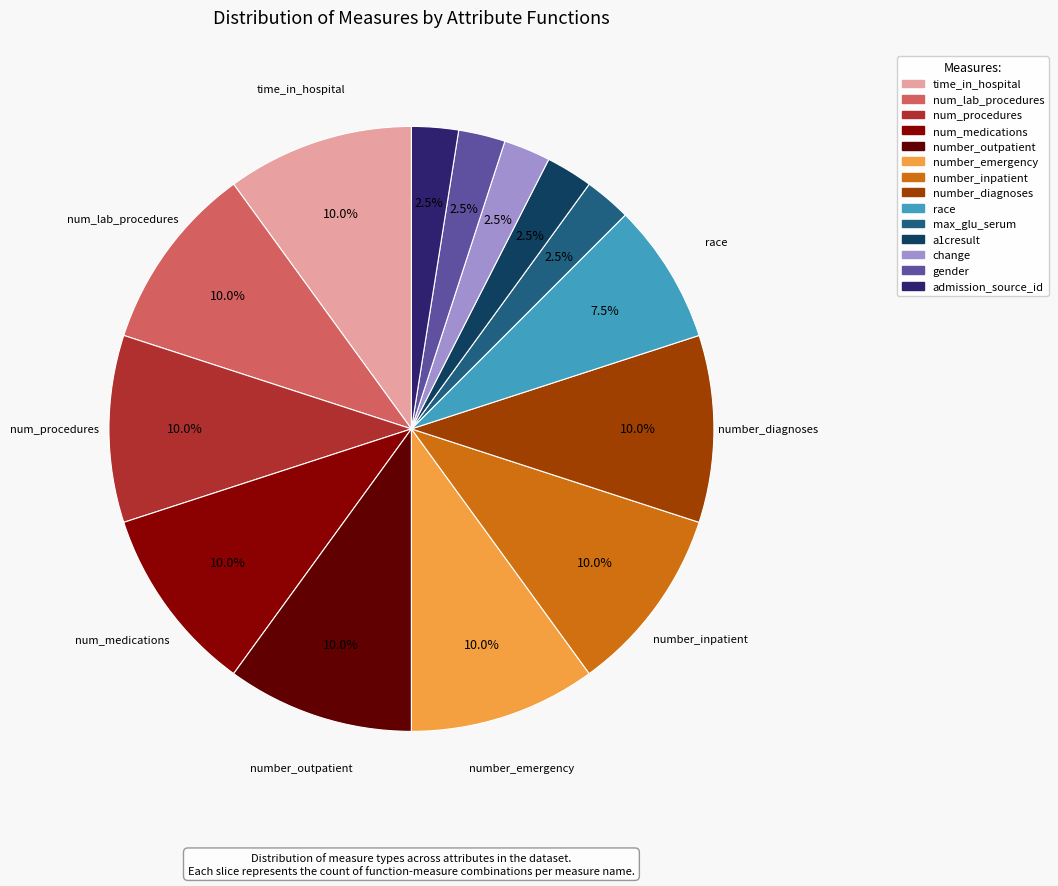

To the nearest percent, what is the combined percentage of num_lab_procedures and num_medications?

20%